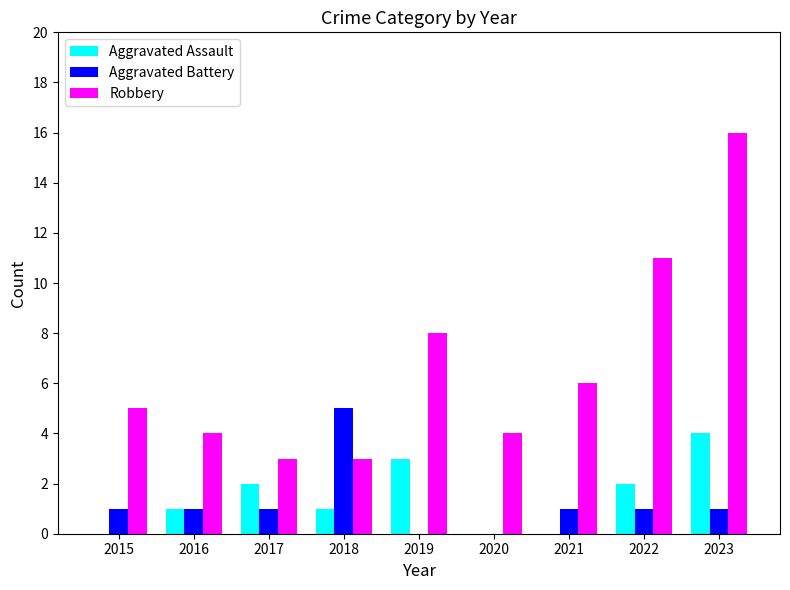

Which series has the largest total across all categories?

Robbery